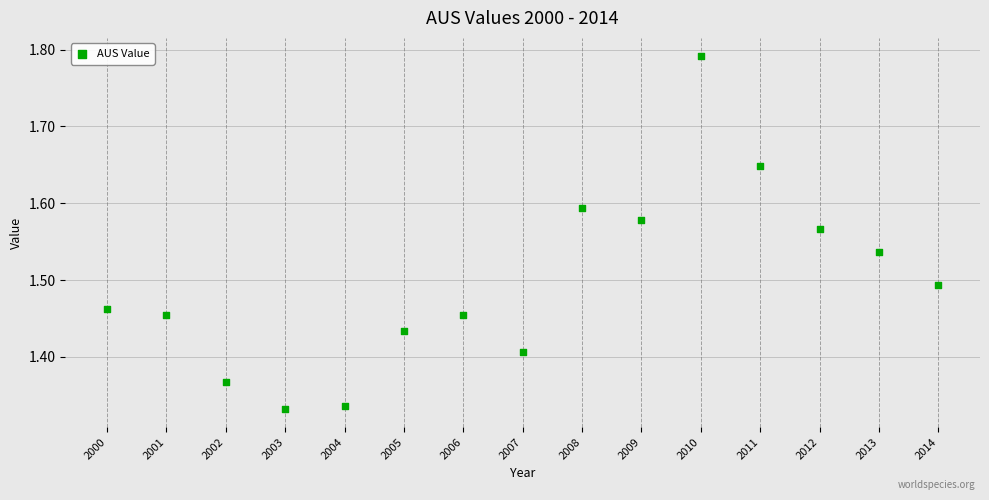

What is the range of Y values (max minus min)?

0.5